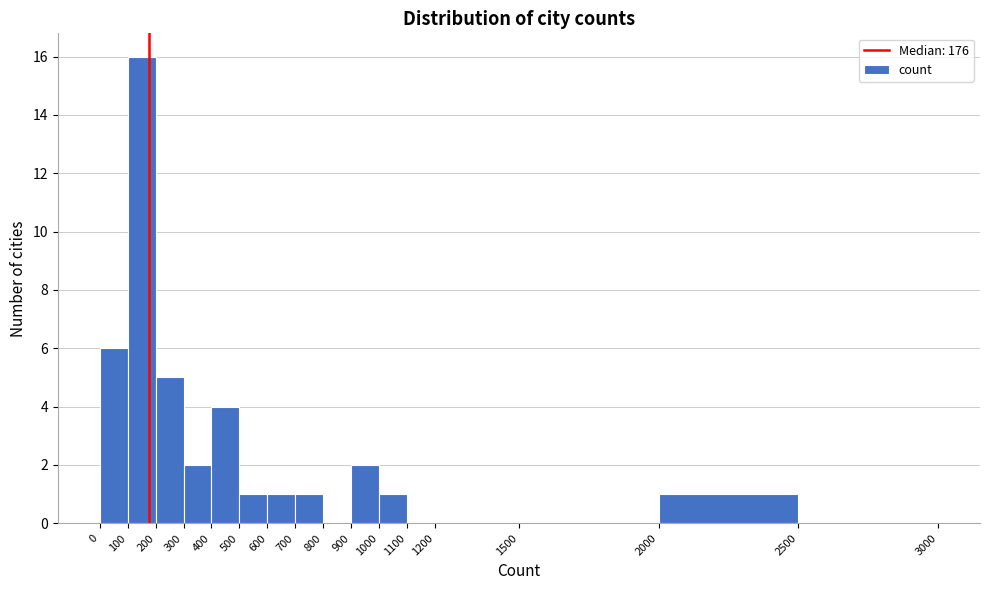

Which range on the x-axis has the tallest bar?

100 to 200